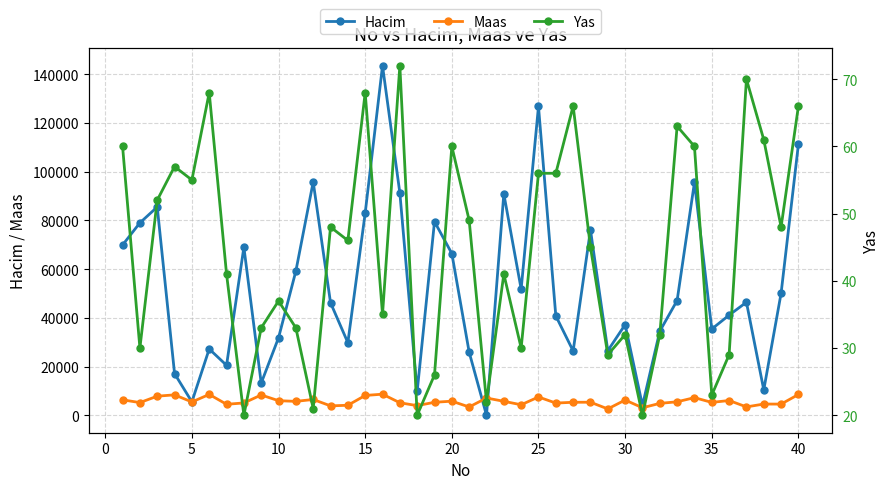

True or false: Hacim has more than 2 points higher than both neighbors.

True